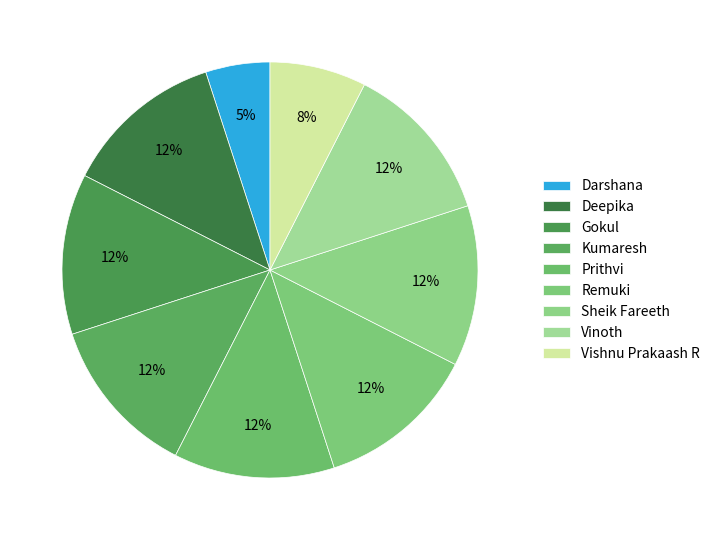

Is it true that Vinoth is 2% of the pie?

False